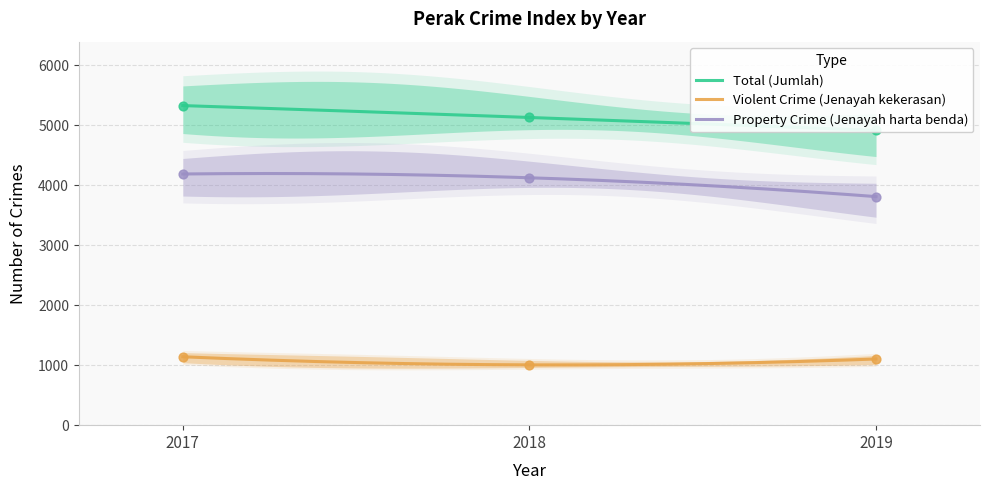

What is the total value across all series at 2017?

10652